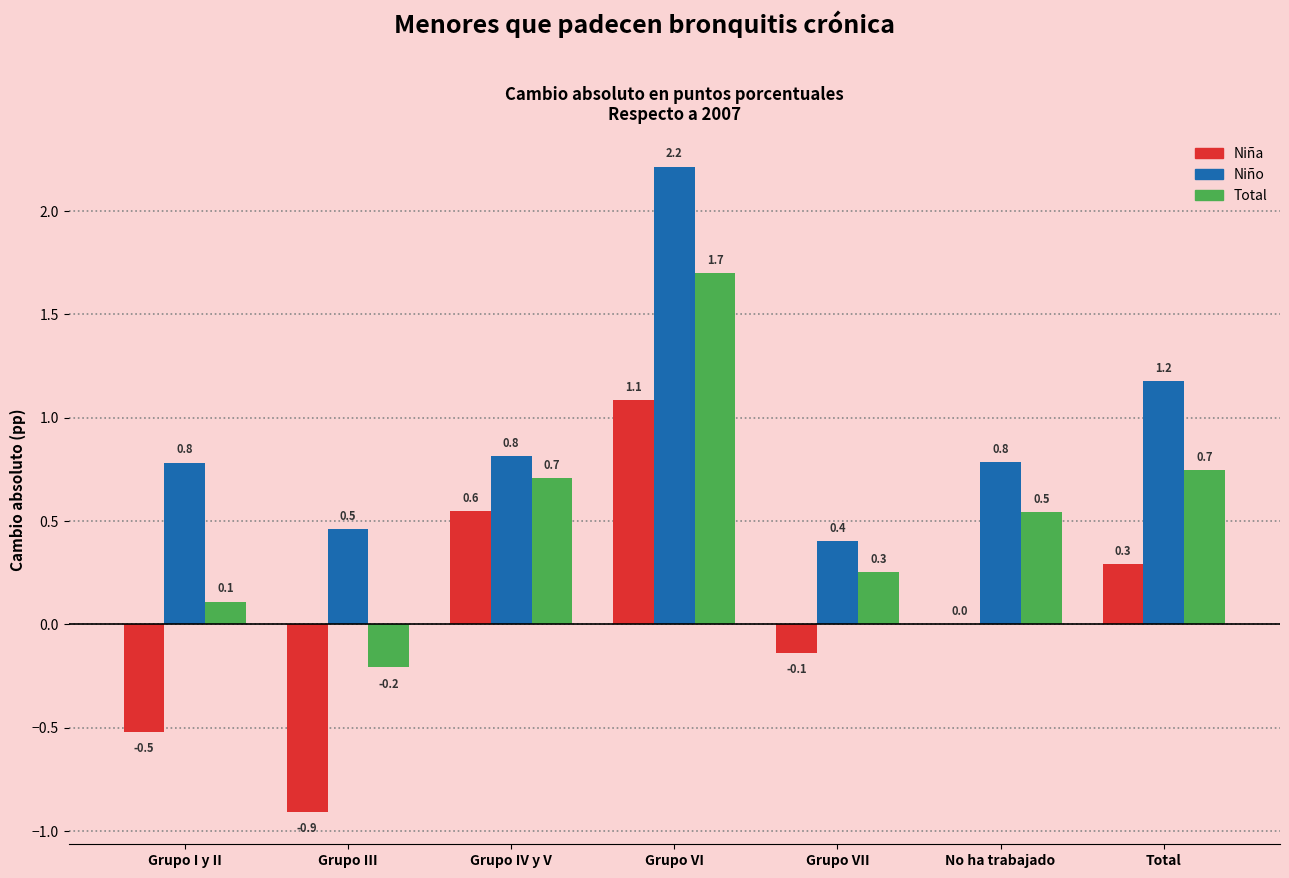

Reading left to right, list all the values displayed in this chart.

Niña: Grupo I y II=-0.5	Grupo III=-0.9	Grupo IV y V=0.6	Grupo VI=1.1	Grupo VII=-0.1	No ha trabajado=0.0	Total=0.3
Niño: Grupo I y II=0.8	Grupo III=0.5	Grupo IV y V=0.8	Grupo VI=2.2	Grupo VII=0.4	No ha trabajado=0.8	Total=1.2
Total: Grupo I y II=0.1	Grupo III=-0.2	Grupo IV y V=0.7	Grupo VI=1.7	Grupo VII=0.3	No ha trabajado=0.5	Total=0.7